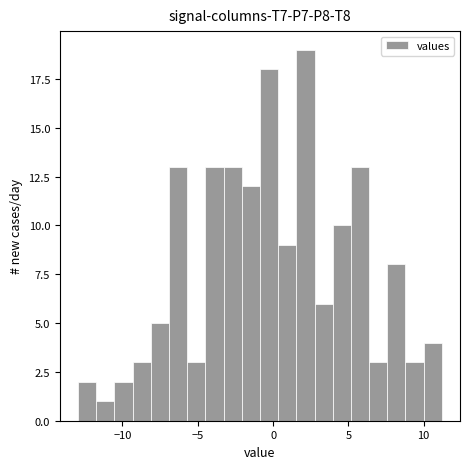

Read against the x-axis, roughly where is the centre of the tallest bar?

2.0